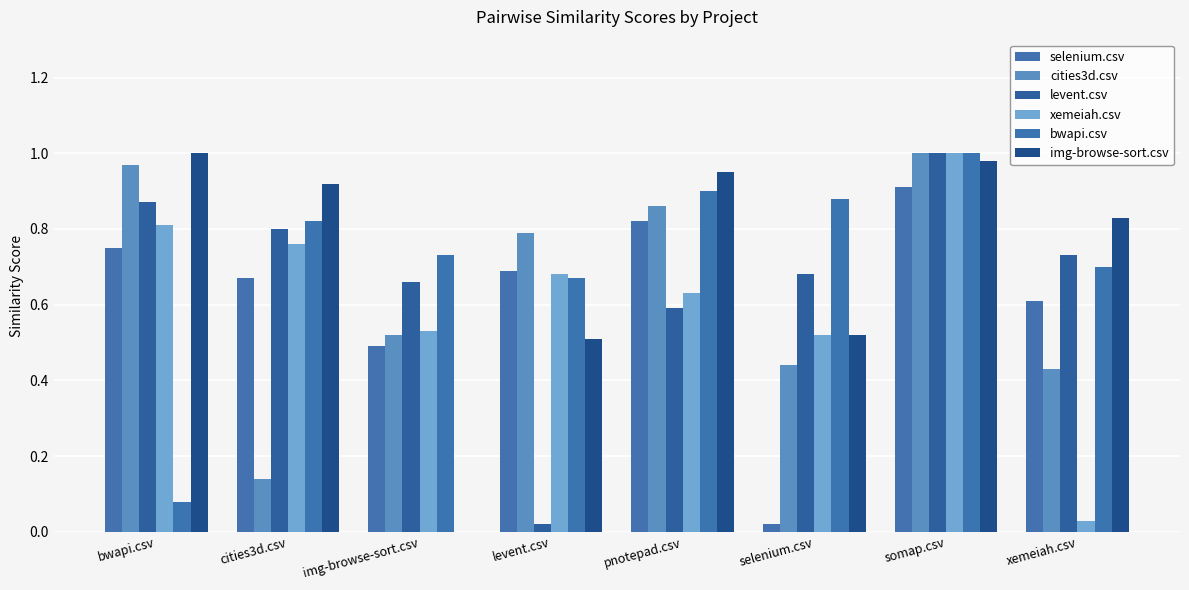

Are the bars horizontal?

No